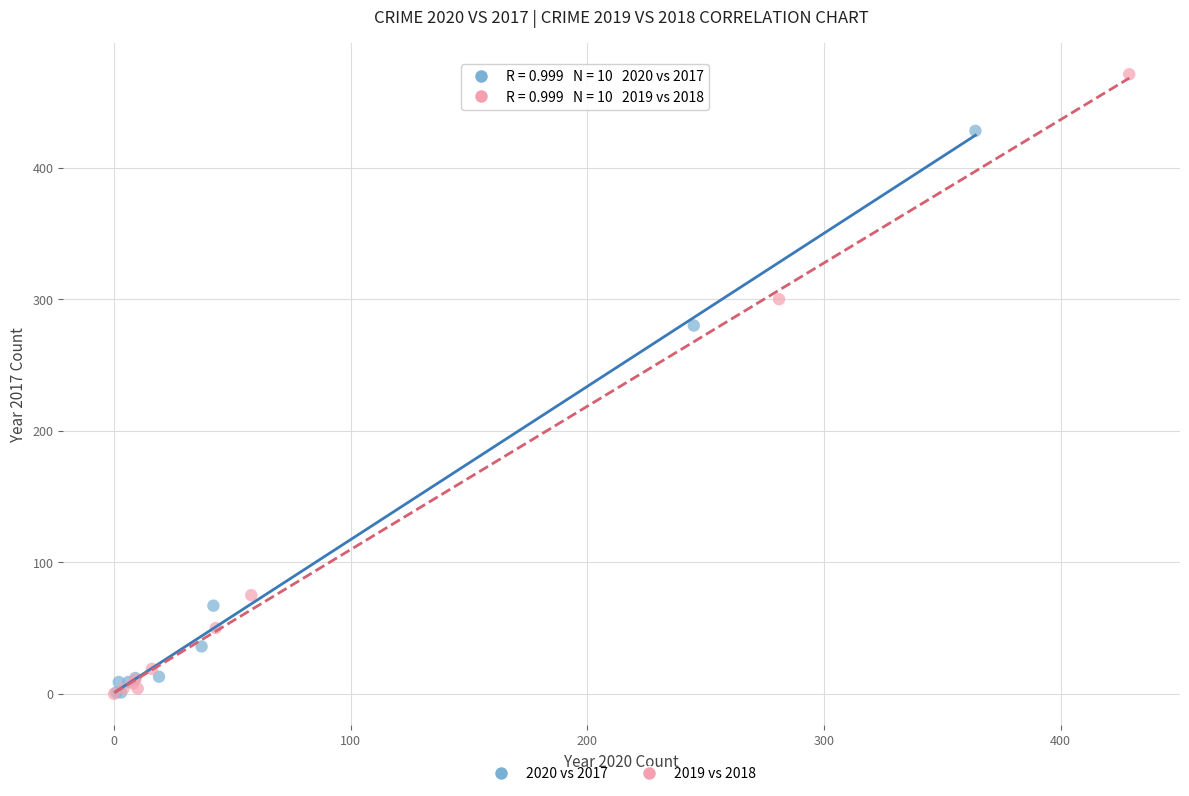

Which series has the widest spread of Y values?

2019 vs 2018